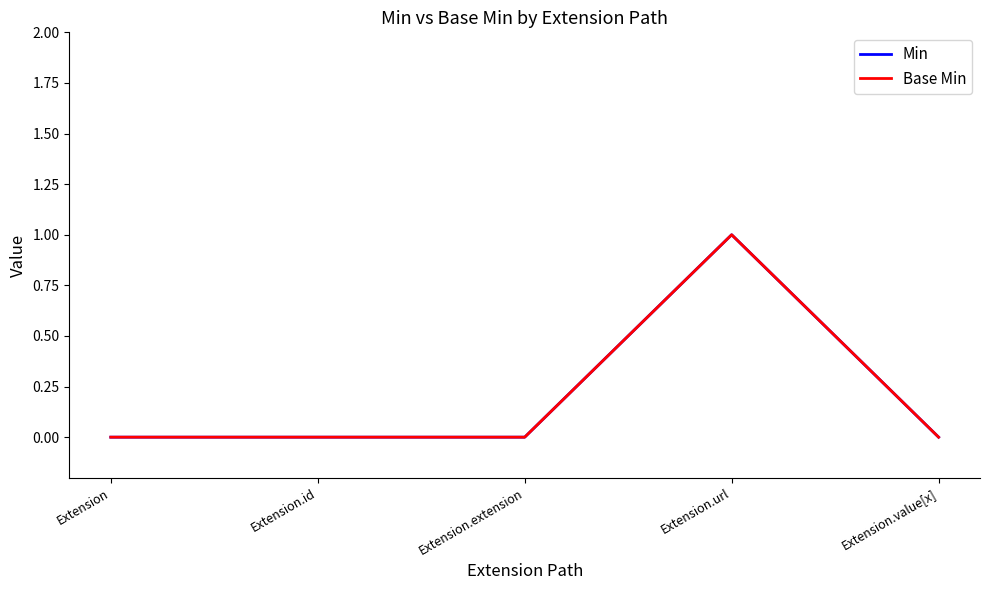

Which has a higher value, Extension.value[x] or Extension?

Extension.value[x]